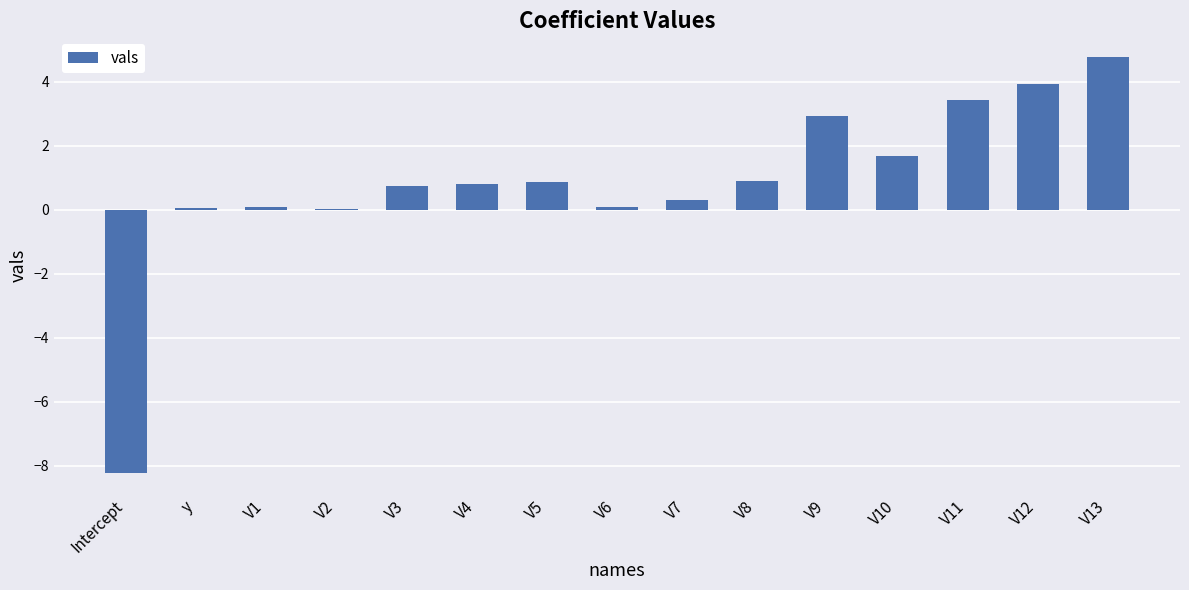

Which has a higher value, Intercept or V7?

V7